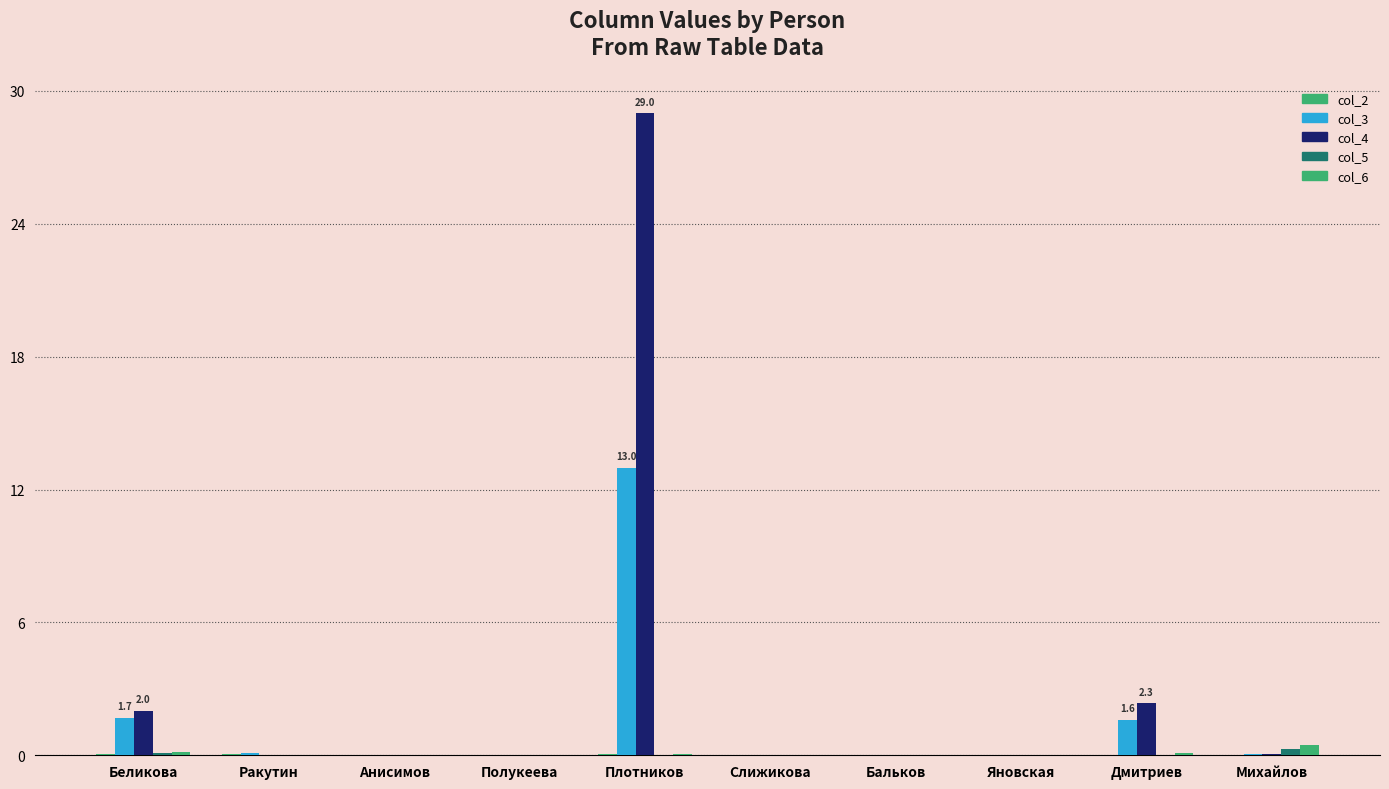

What is the average value of the col_3 series?

1.6